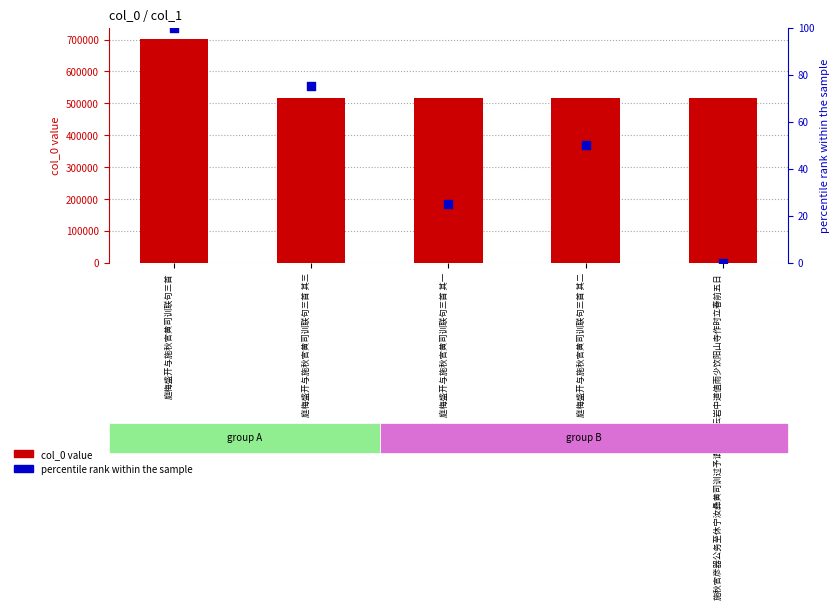

What are all the series names shown in the legend?

col_0 value, percentile rank within the sample